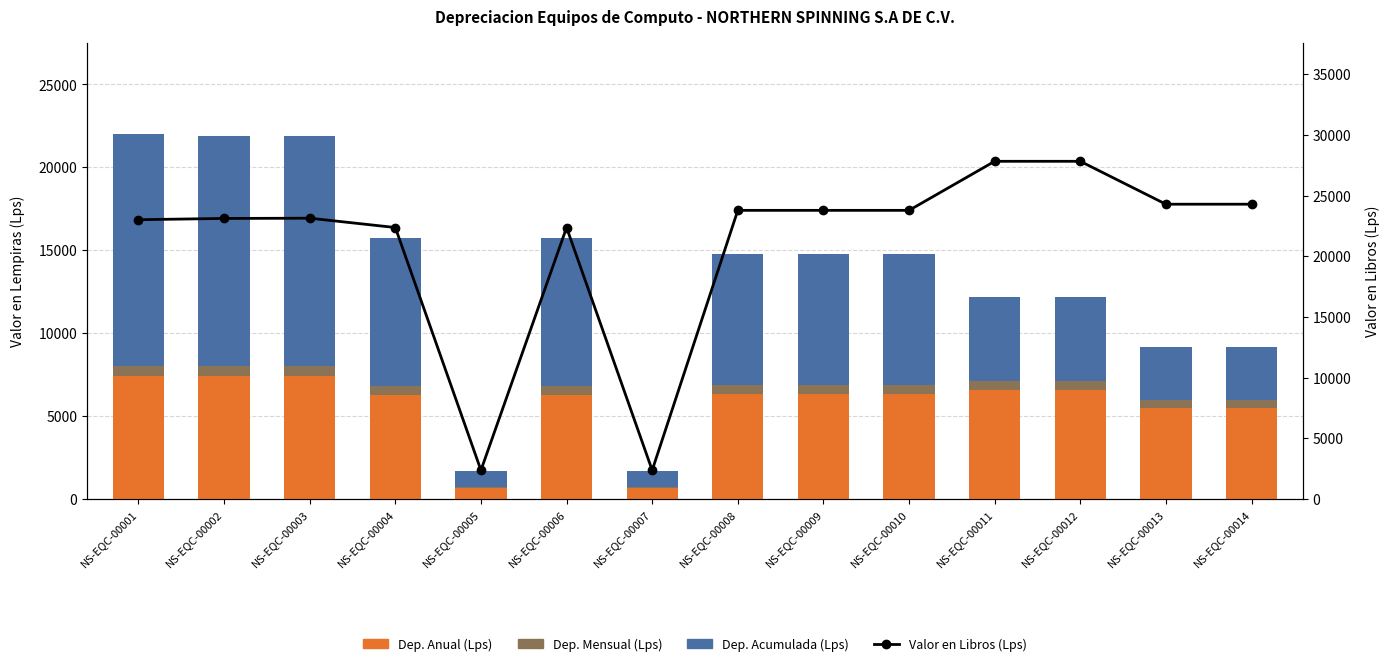

What is the value of the Valor en Libros (Lps) bar at the 5th from the left?

2358.8